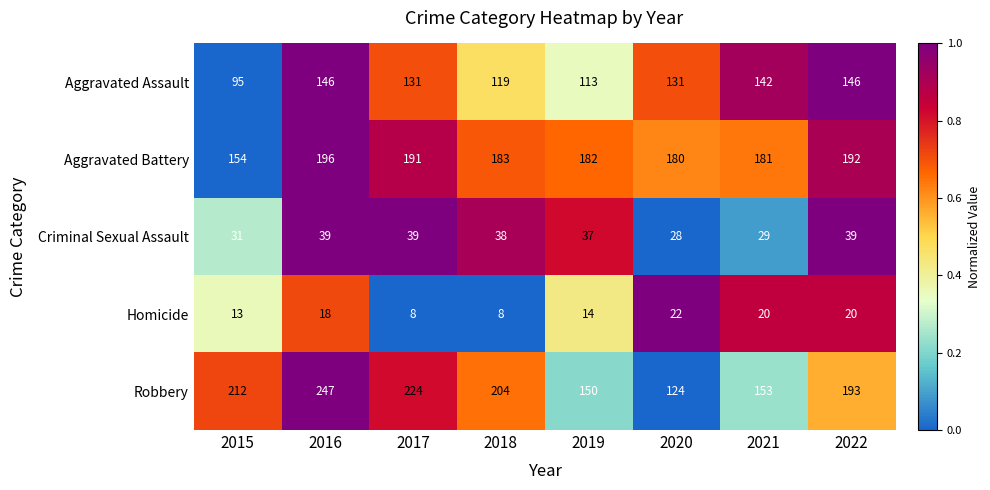

Which series has the largest range (max minus min)?

Robbery